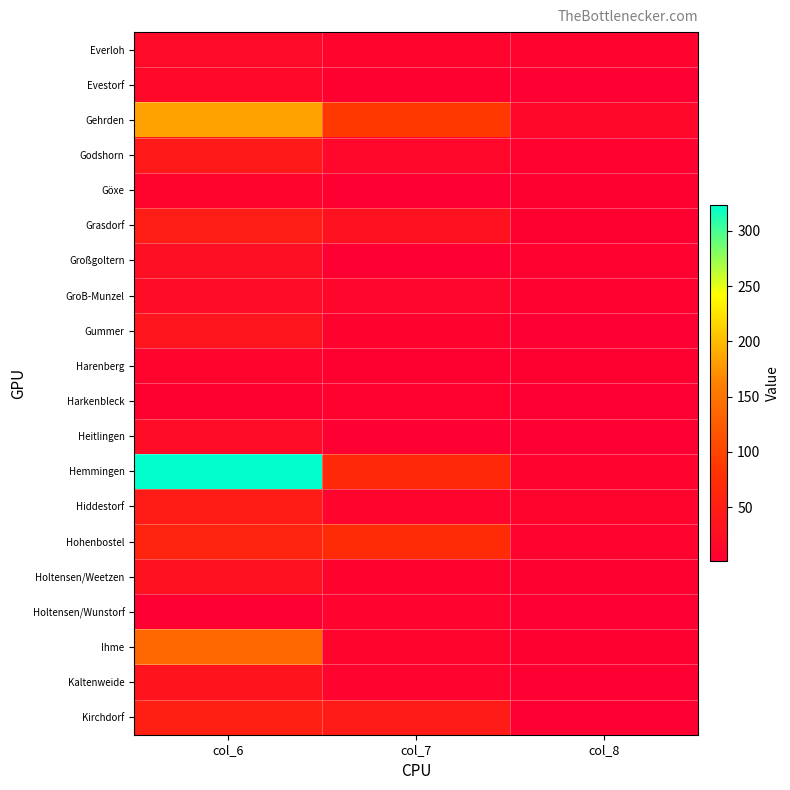

At how many categories does at least one series exceed 252?

1